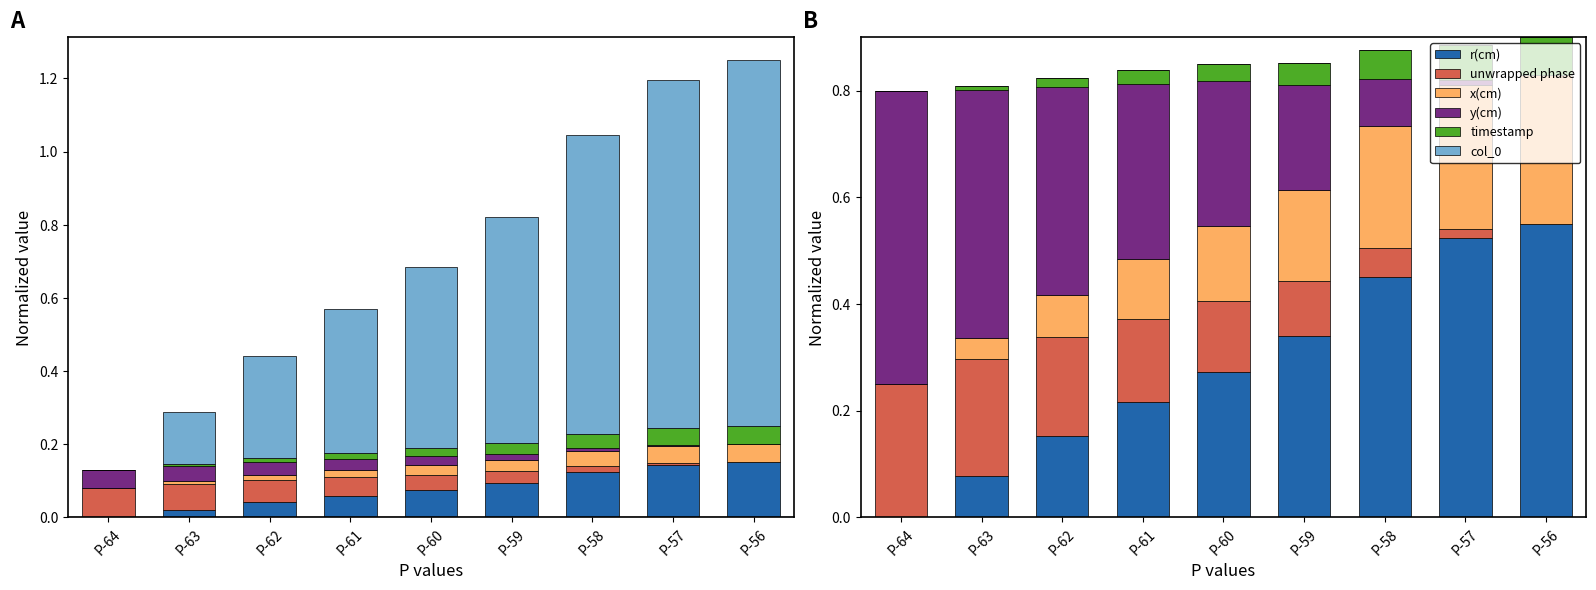

At which label does timestamp reach its minimum?

P-64